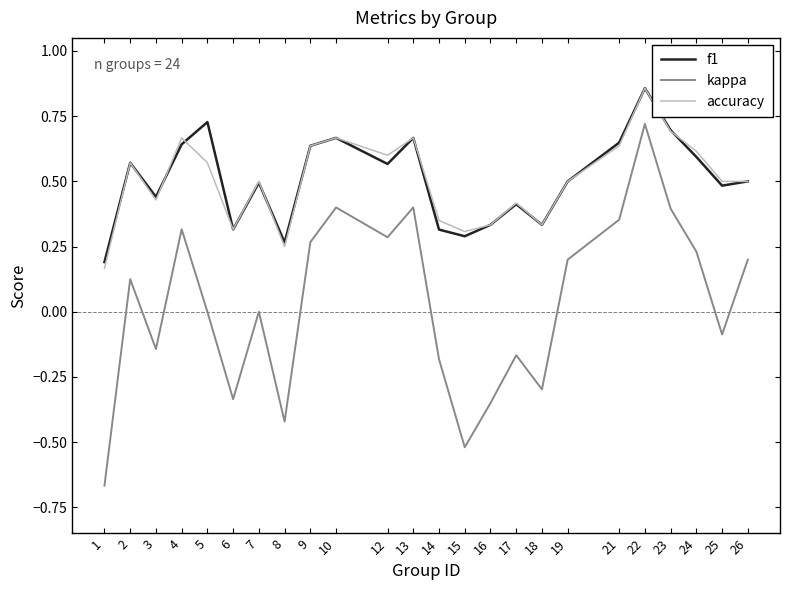

True or false: accuracy has a value of 0.3 at 18.

True